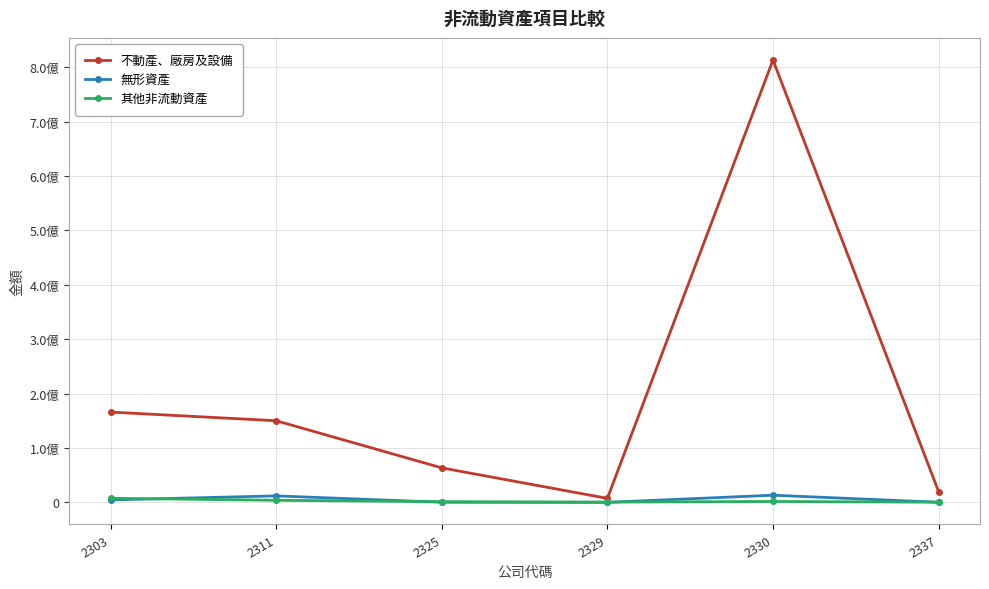

What is the sum of all 不動產、廠房及設備 values?

1219842262